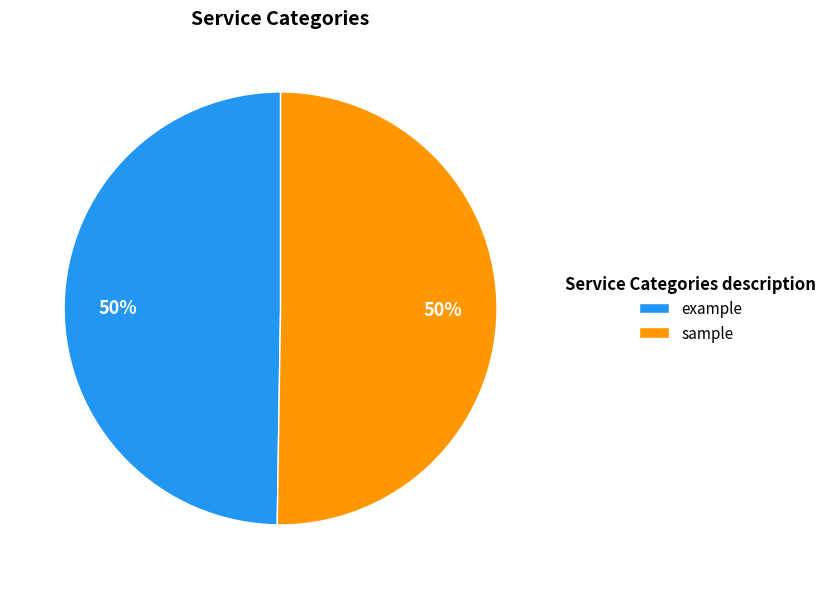

What is the ratio of the value at sample to the value at example?

1.0